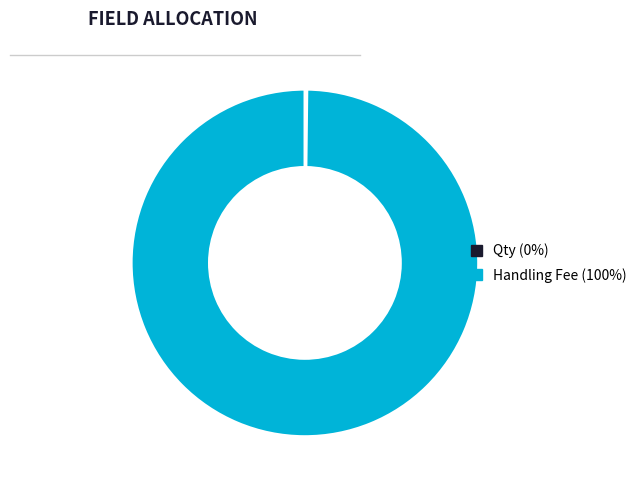

True or false: Handling Fee (100%) accounts for 100% of the total.

True